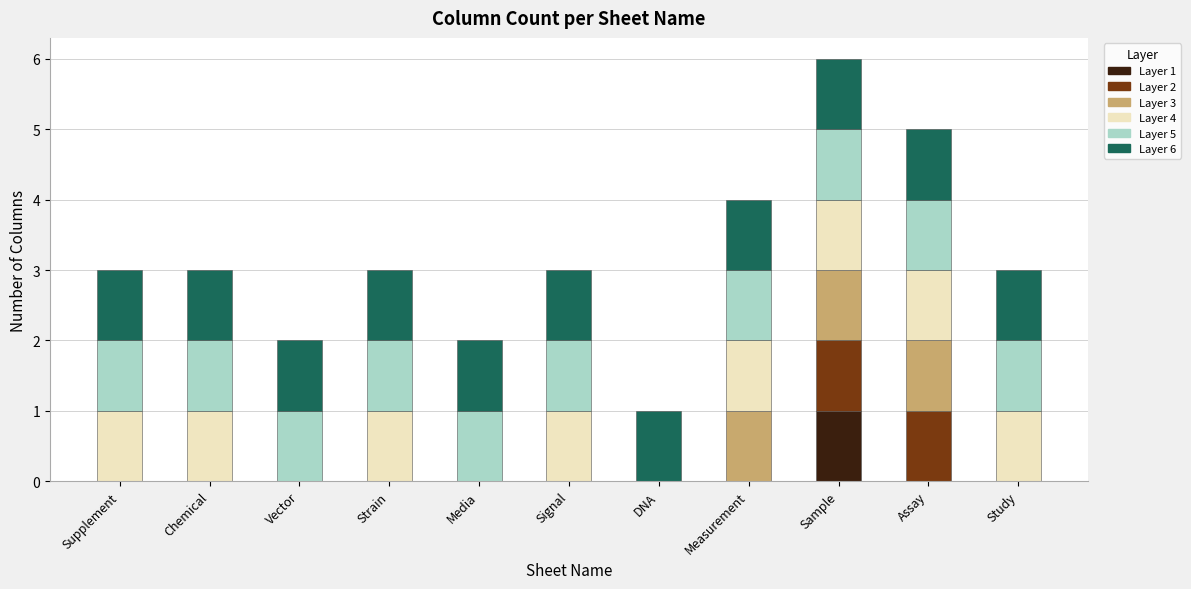

At which category is the sum across all series the highest?

Sample